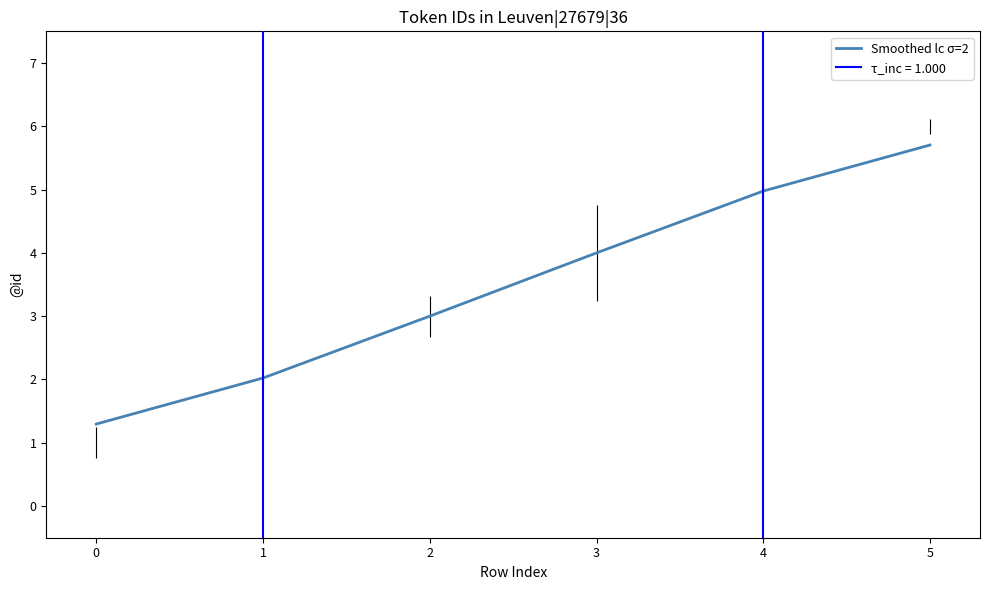

The Smoothed lc σ=2 series shows 1.9 at 3. True or false?

False